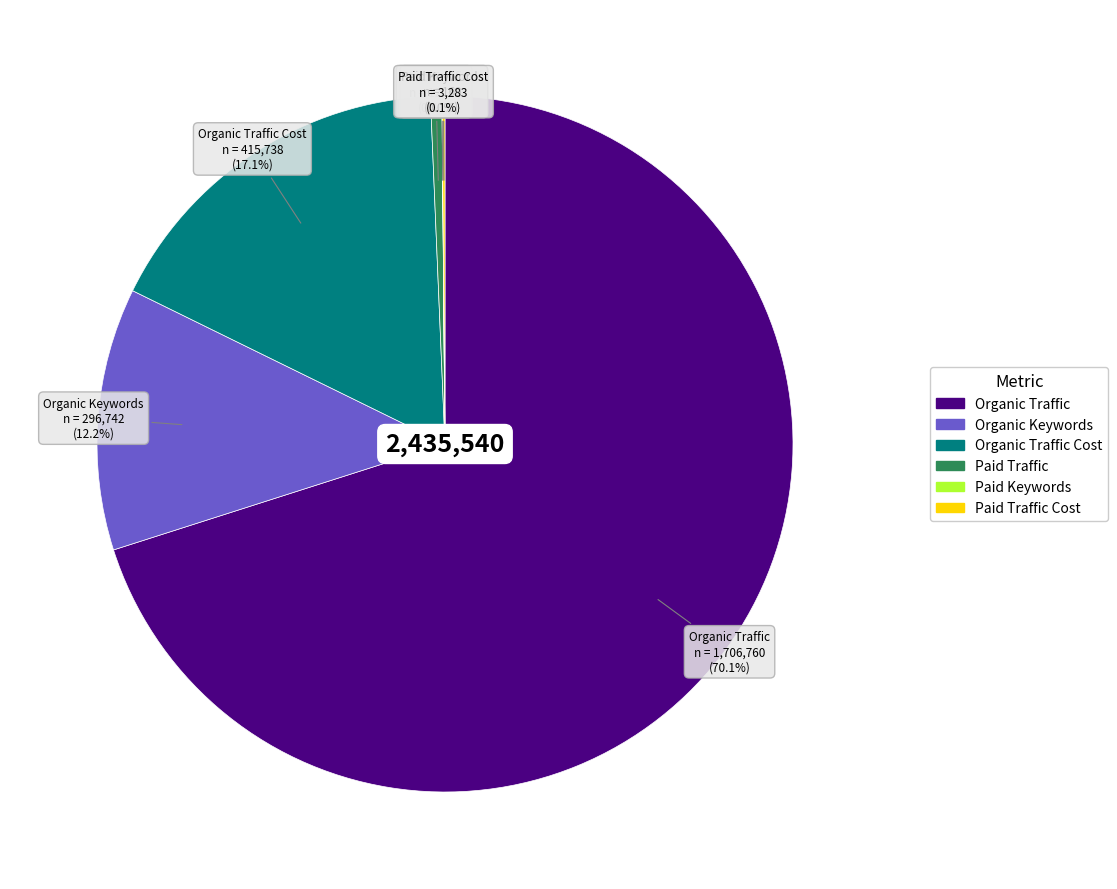

Is there any slice that represents more than half of the pie?

Yes